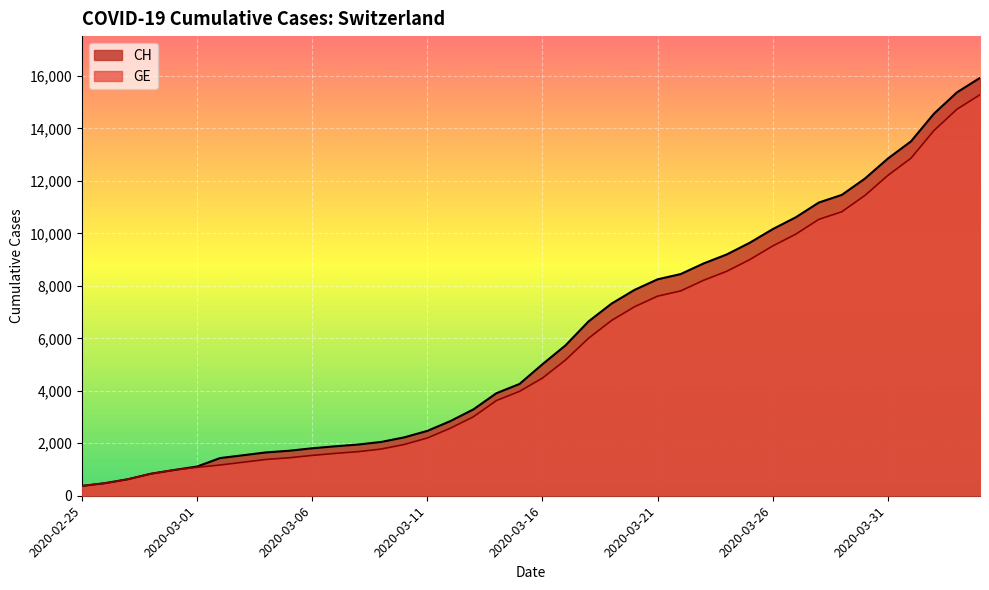

Is it true that CH equals 6644 at 2020-03-18?

True